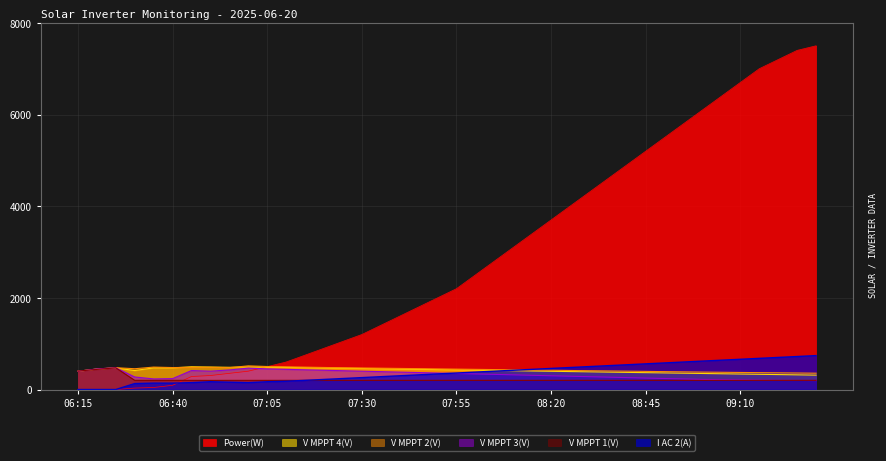

What is the difference between the maximum and minimum values in the I AC 2(A) series?

740.0